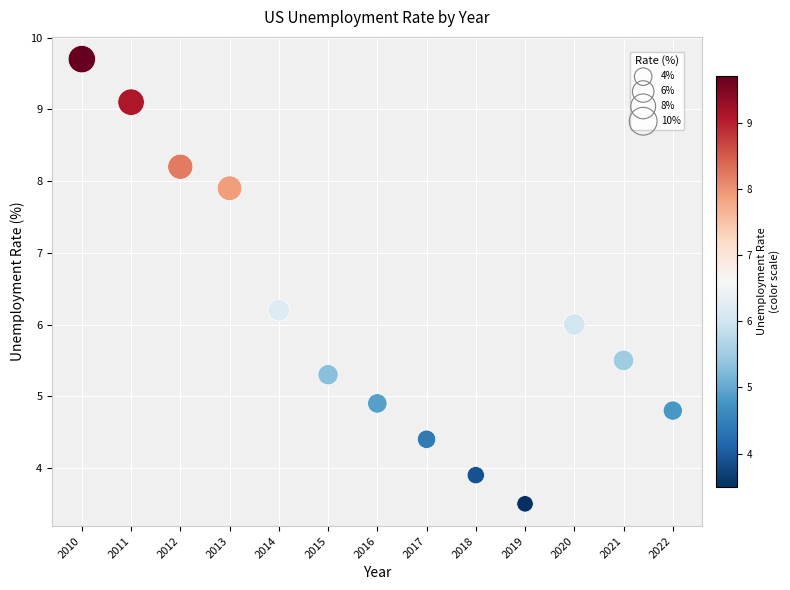

What is the range of X values (max minus min)?

12.0